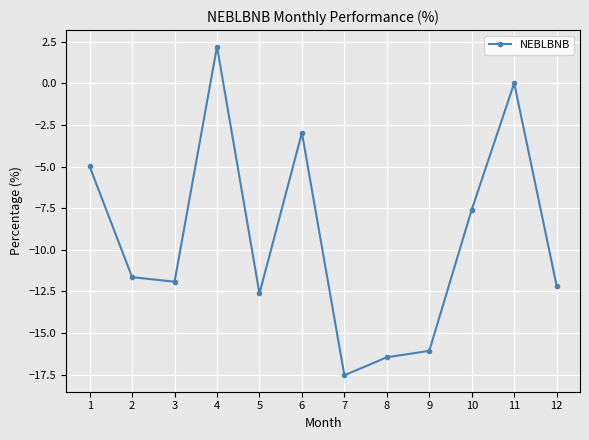

What is the difference between the maximum and minimum values?

19.7